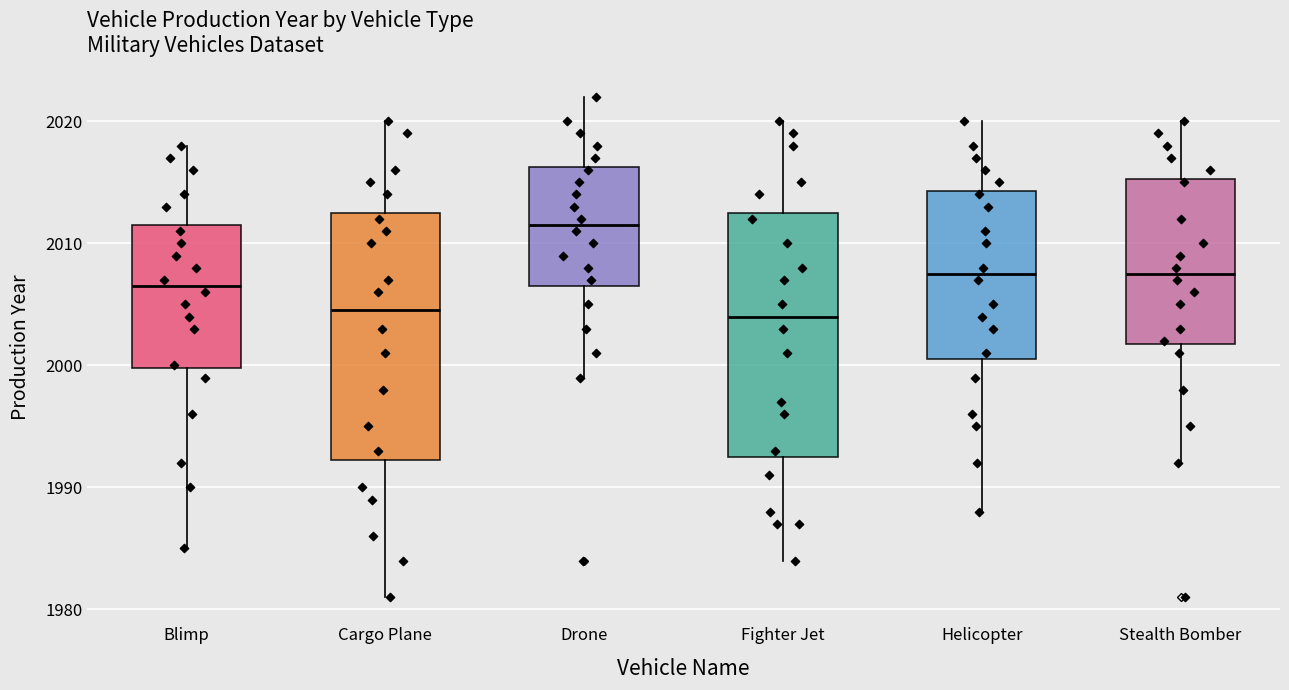

Where is the upper edge of the box for Cargo Plane on the y-axis? The values are not printed on the chart, so give them approximately, as read against the axis.

2013